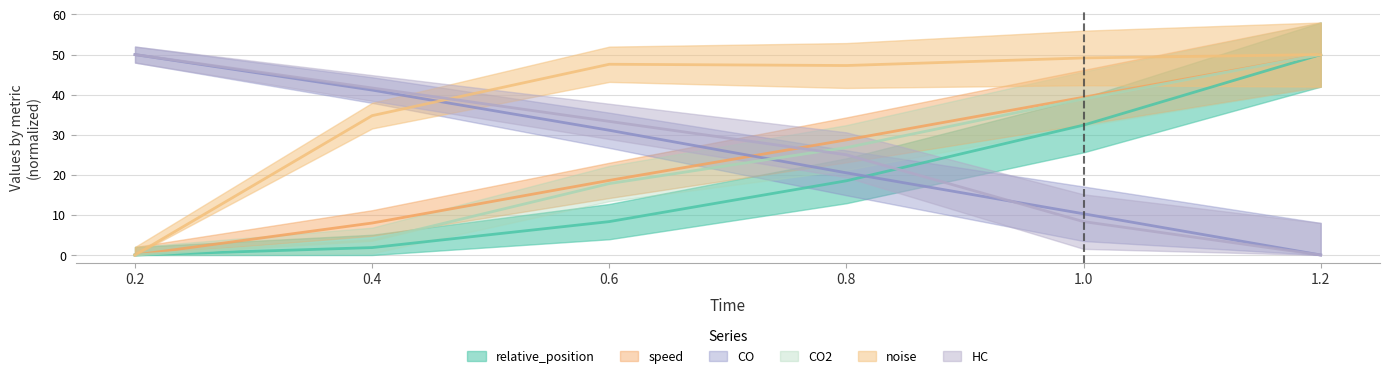

What is the label of the 2nd point from the left?

0.4